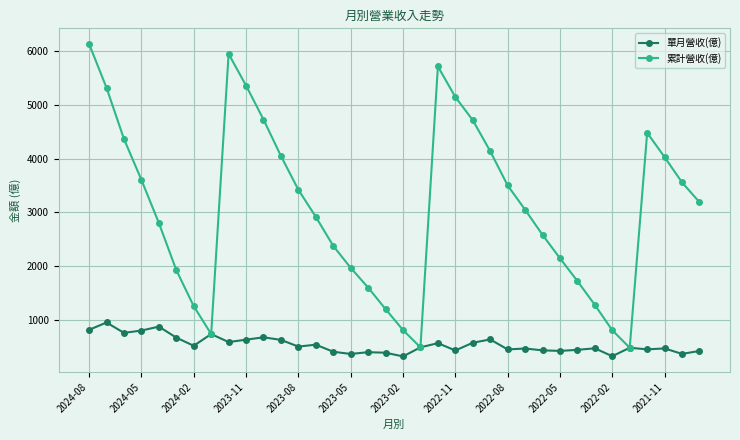

What is the highest value of the 單月營收(億) series?

952.0